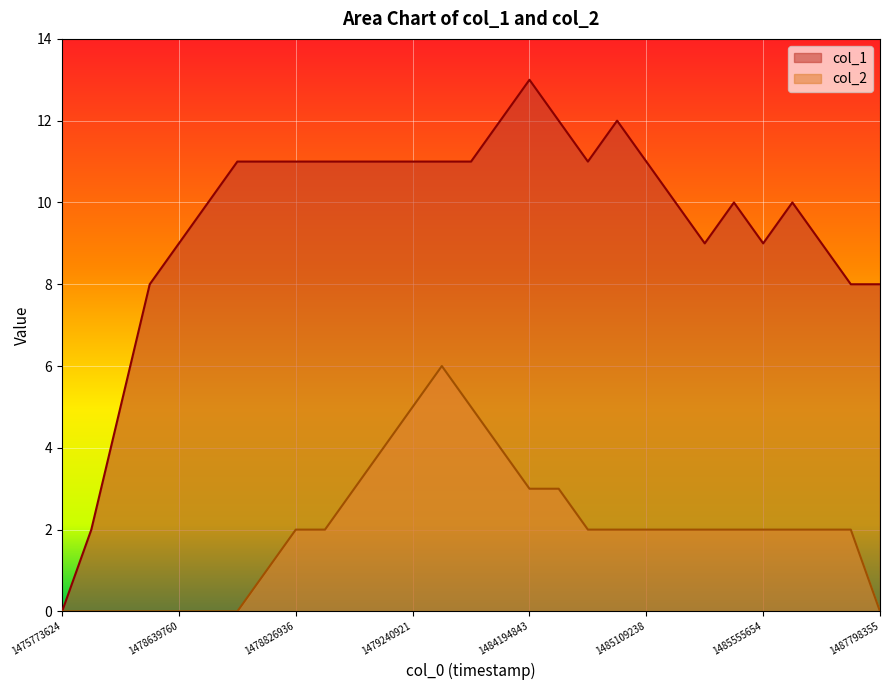

How many lines are shown in the chart?

2